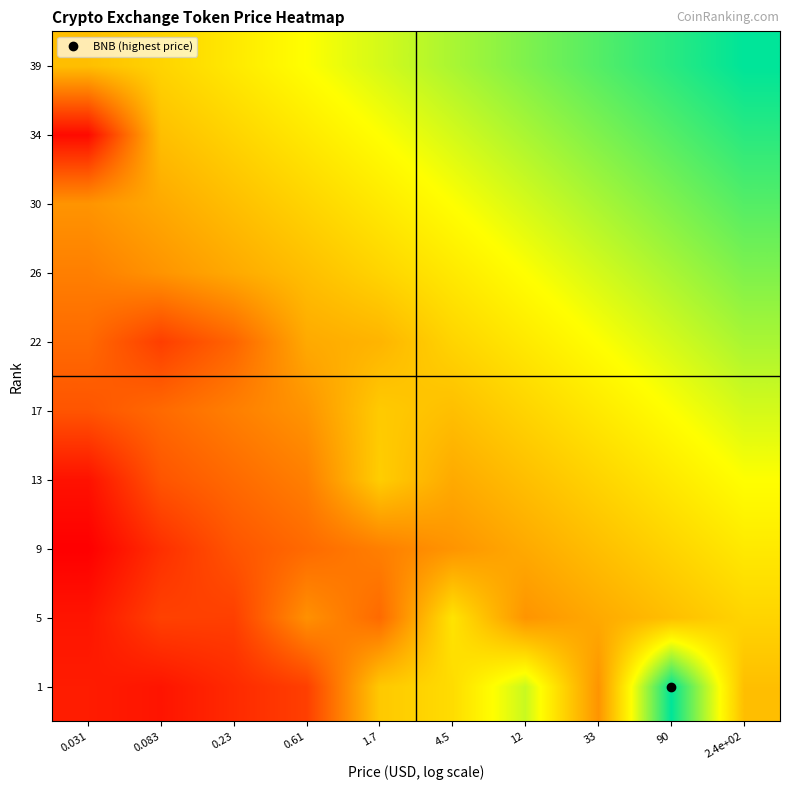

Count the number of categories in the chart.

10